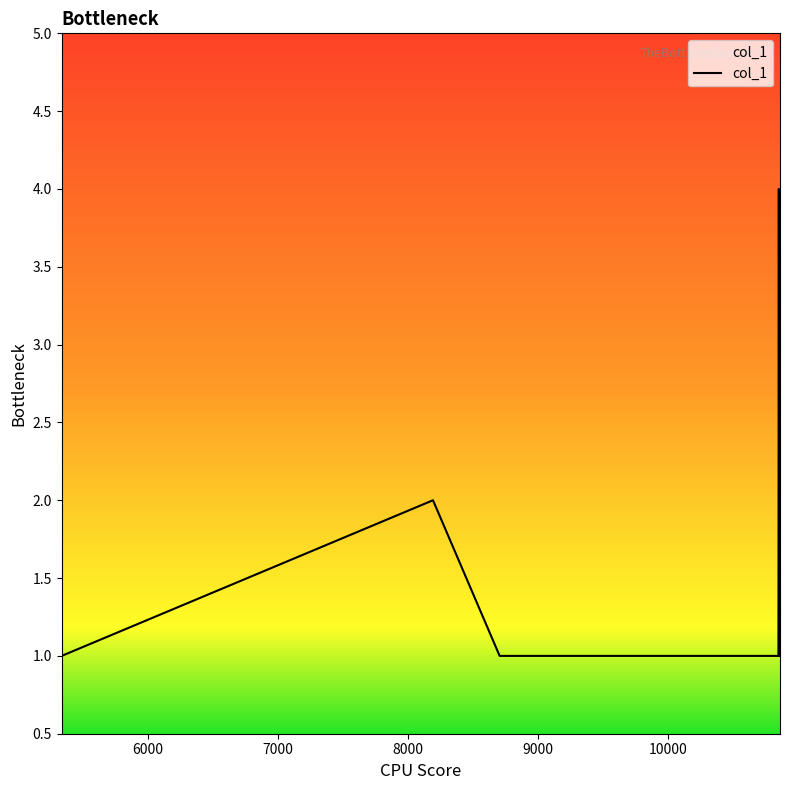

True or false: there are more than 0 points higher than both neighbors.

True